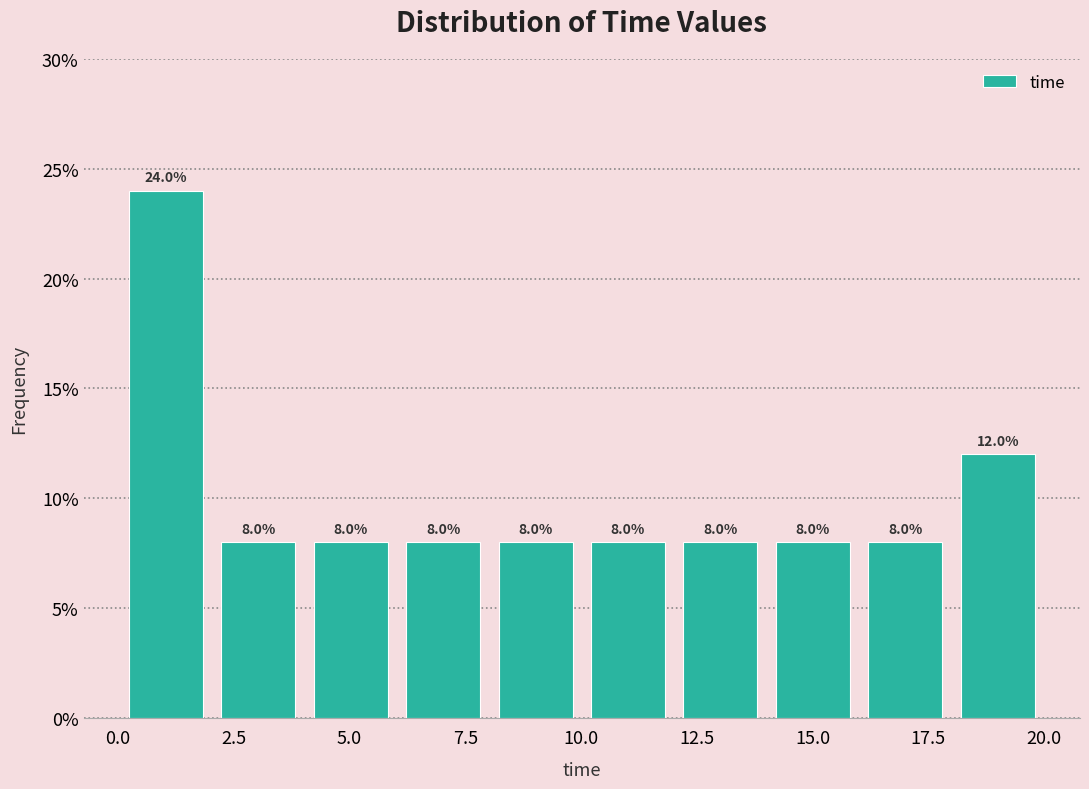

Around what value on the x-axis is the tallest bar? Give the approximate position of its centre, as read against the axis.

1.0